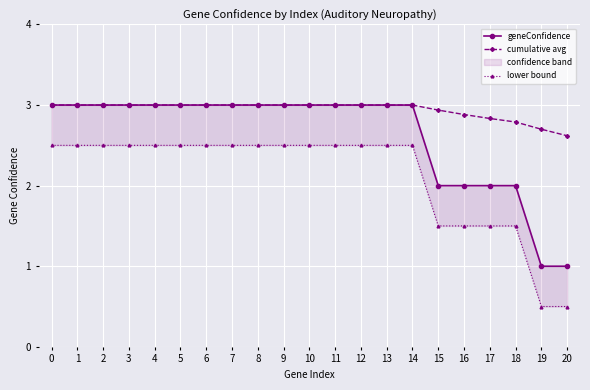

What is the highest value of the cumulative avg series?

3.0